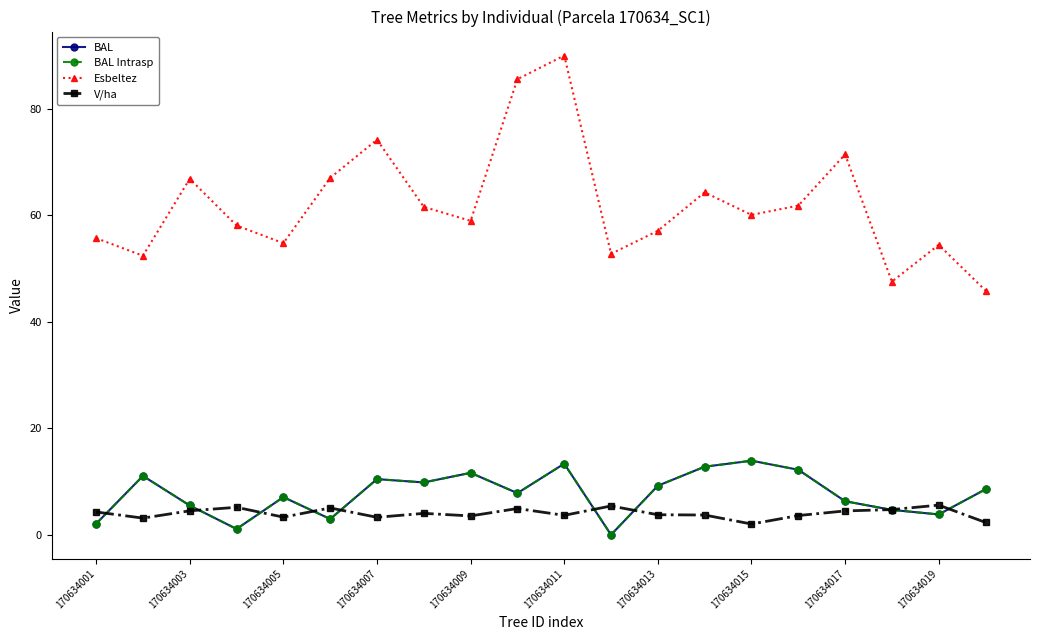

List the series in order of their peak value, lowest first.

V/ha, BAL, BAL Intrasp, Esbeltez